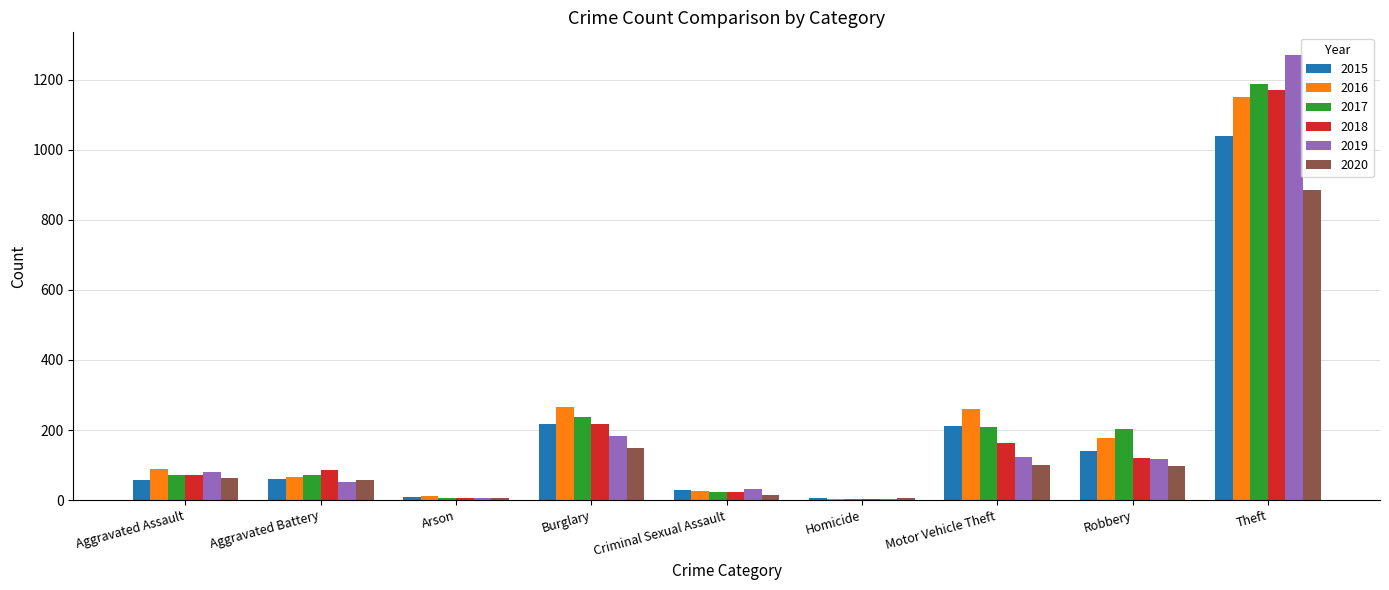

What is the sum of the 2016 values at Theft and Aggravated Battery?

1217